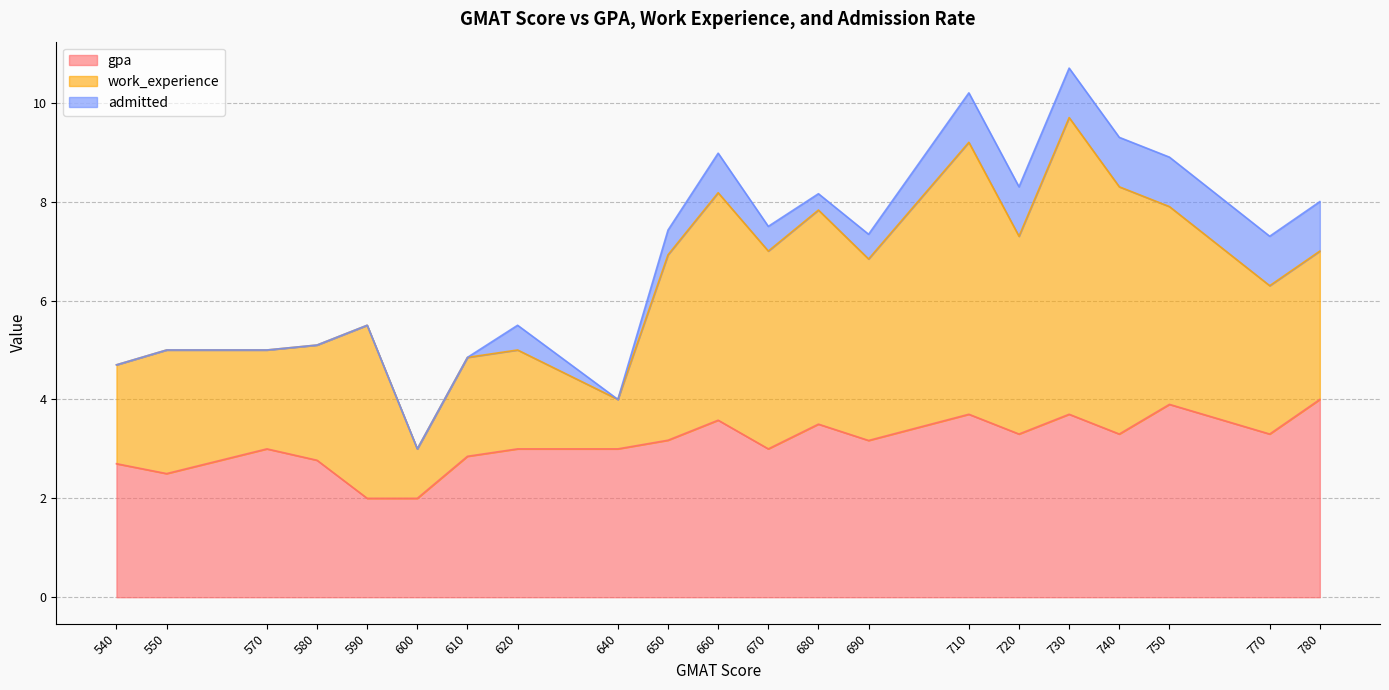

Reading right to left, transcribe all the data shown in this chart.

gpa: 780=4.0	770=3.3	750=3.9	740=3.3	730=3.7	720=3.3	710=3.7	690=3.2	680=3.5	670=3.0	660=3.6	650=3.2	640=3.0	620=3.0	610=2.9	600=2.0	590=2.0	580=2.8	570=3.0	550=2.5	540=2.7
work_experience: 780=3.0	770=3.0	750=4.0	740=5.0	730=6.0	720=4.0	710=5.5	690=3.7	680=4.3	670=4.0	660=4.6	650=3.8	640=1.0	620=2.0	610=2.0	600=1.0	590=3.5	580=2.3	570=2.0	550=2.5	540=2.0
admitted: 780=1.0	770=1.0	750=1.0	740=1.0	730=1.0	720=1.0	710=1.0	690=0.5	680=0.3	670=0.5	660=0.8	650=0.5	640=0.0	620=0.5	610=0.0	600=0.0	590=0.0	580=0.0	570=0.0	550=0.0	540=0.0